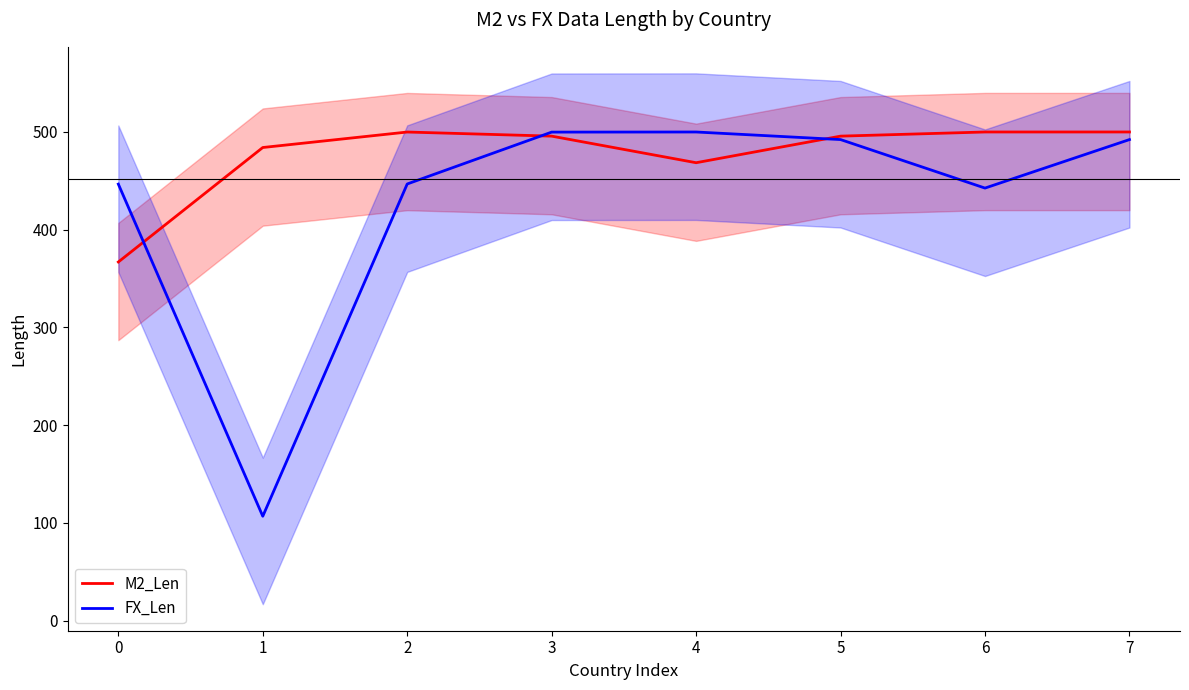

What are all the series names shown in the legend?

M2_Len, FX_Len